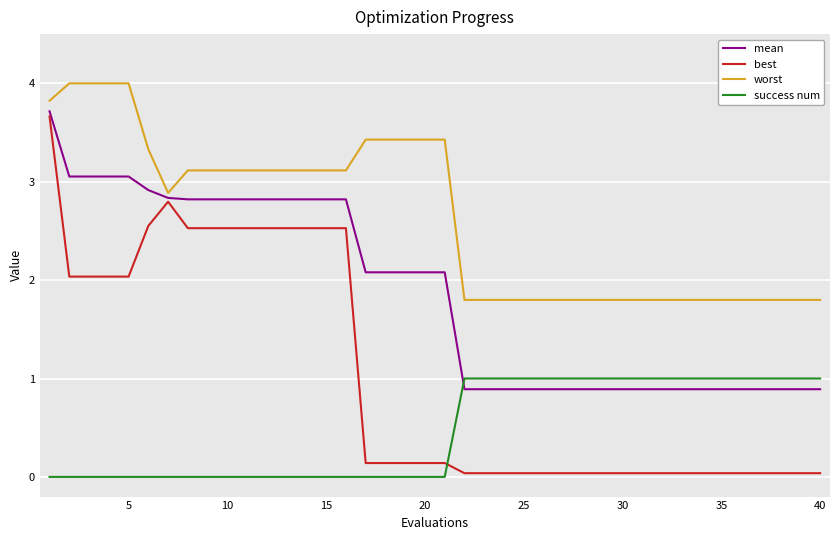

What is the maximum value for mean?

3.7